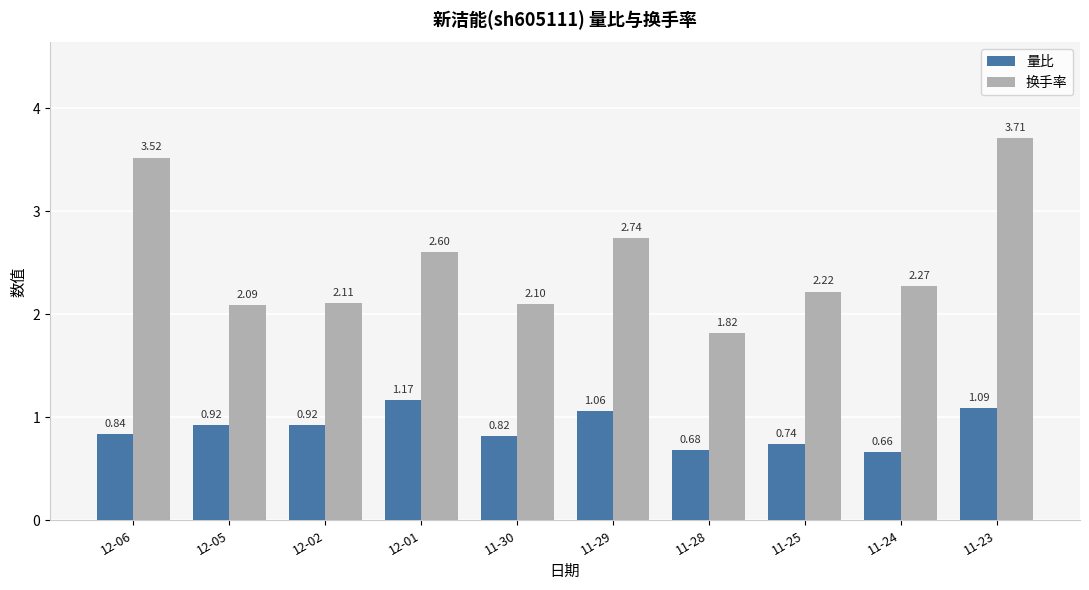

At which label is 换手率 closest to 2?

12-05